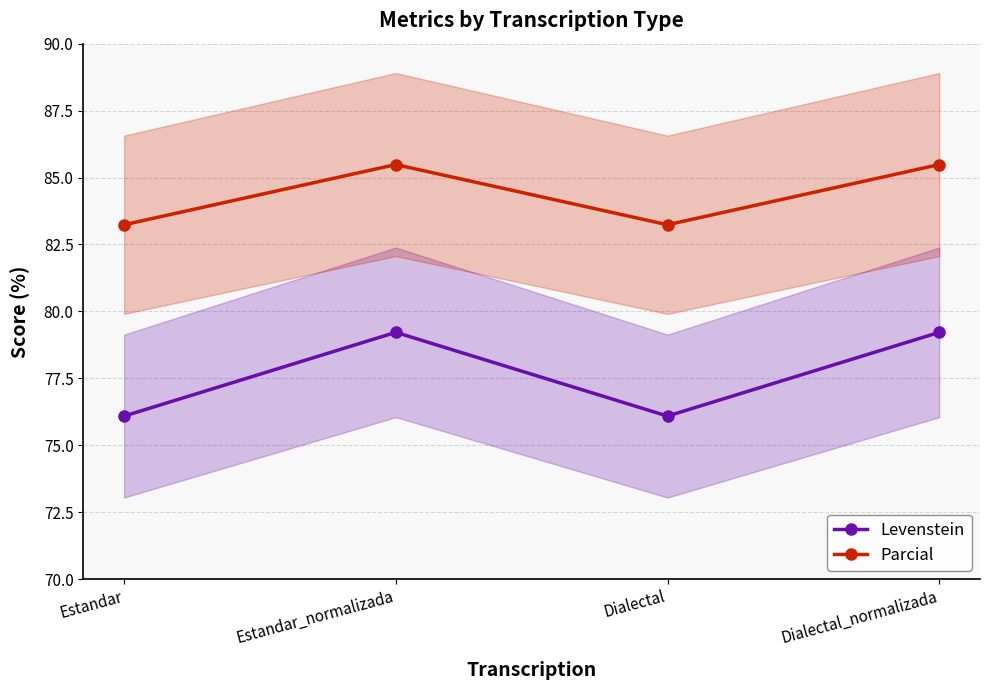

Where does the Parcial series first go above 85?

Estandar_normalizada